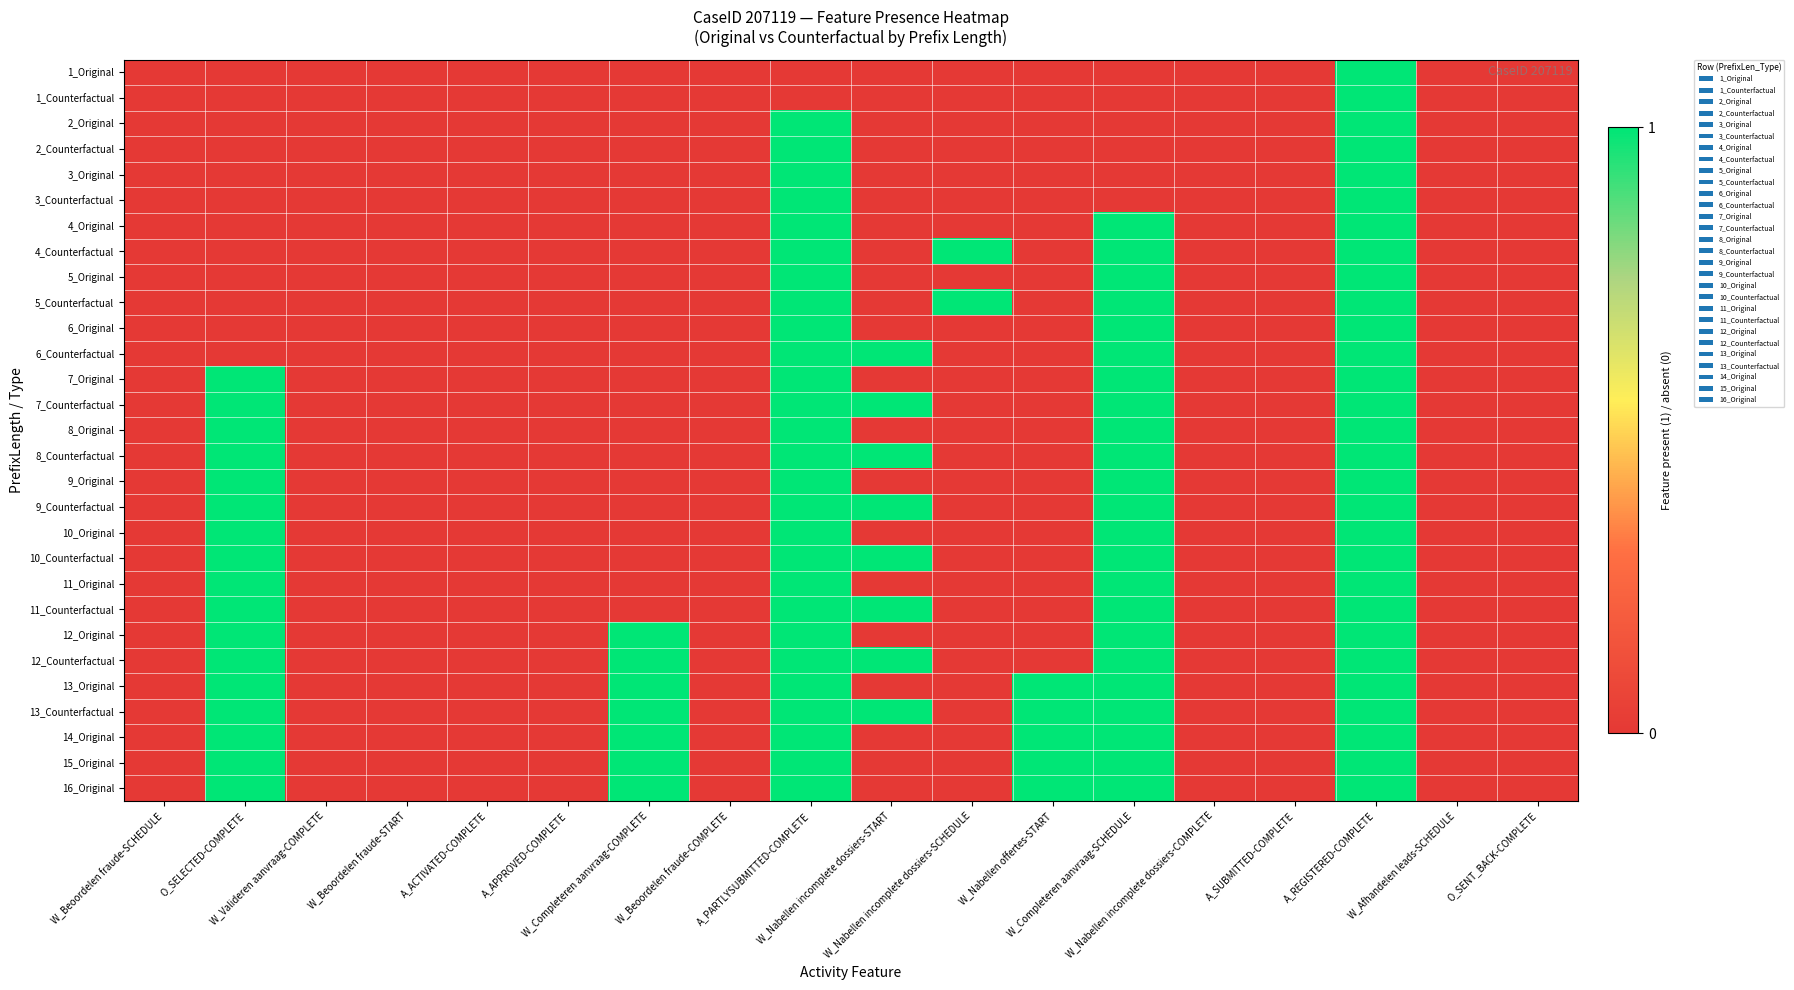

Reading left to right, extract all data points from this chart.

1_Original: W_Beoordelen fraude-SCHEDULE=0	O_SELECTED-COMPLETE=0	W_Valideren aanvraag-COMPLETE=0	W_Beoordelen fraude-START=0	A_ACTIVATED-COMPLETE=0	A_APPROVED-COMPLETE=0	W_Completeren aanvraag-COMPLETE=0	W_Beoordelen fraude-COMPLETE=0	A_PARTLYSUBMITTED-COMPLETE=0	W_Nabellen incomplete dossiers-START=0	W_Nabellen incomplete dossiers-SCHEDULE=0	W_Nabellen offertes-START=0	W_Completeren aanvraag-SCHEDULE=0	W_Nabellen incomplete dossiers-COMPLETE=0	A_SUBMITTED-COMPLETE=0	A_REGISTERED-COMPLETE=1	W_Afhandelen leads-SCHEDULE=0	O_SENT_BACK-COMPLETE=0
1_Counterfactual: W_Beoordelen fraude-SCHEDULE=0	O_SELECTED-COMPLETE=0	W_Valideren aanvraag-COMPLETE=0	W_Beoordelen fraude-START=0	A_ACTIVATED-COMPLETE=0	A_APPROVED-COMPLETE=0	W_Completeren aanvraag-COMPLETE=0	W_Beoordelen fraude-COMPLETE=0	A_PARTLYSUBMITTED-COMPLETE=0	W_Nabellen incomplete dossiers-START=0	W_Nabellen incomplete dossiers-SCHEDULE=0	W_Nabellen offertes-START=0	W_Completeren aanvraag-SCHEDULE=0	W_Nabellen incomplete dossiers-COMPLETE=0	A_SUBMITTED-COMPLETE=0	A_REGISTERED-COMPLETE=1	W_Afhandelen leads-SCHEDULE=0	O_SENT_BACK-COMPLETE=0
2_Original: W_Beoordelen fraude-SCHEDULE=0	O_SELECTED-COMPLETE=0	W_Valideren aanvraag-COMPLETE=0	W_Beoordelen fraude-START=0	A_ACTIVATED-COMPLETE=0	A_APPROVED-COMPLETE=0	W_Completeren aanvraag-COMPLETE=0	W_Beoordelen fraude-COMPLETE=0	A_PARTLYSUBMITTED-COMPLETE=1	W_Nabellen incomplete dossiers-START=0	W_Nabellen incomplete dossiers-SCHEDULE=0	W_Nabellen offertes-START=0	W_Completeren aanvraag-SCHEDULE=0	W_Nabellen incomplete dossiers-COMPLETE=0	A_SUBMITTED-COMPLETE=0	A_REGISTERED-COMPLETE=1	W_Afhandelen leads-SCHEDULE=0	O_SENT_BACK-COMPLETE=0
2_Counterfactual: W_Beoordelen fraude-SCHEDULE=0	O_SELECTED-COMPLETE=0	W_Valideren aanvraag-COMPLETE=0	W_Beoordelen fraude-START=0	A_ACTIVATED-COMPLETE=0	A_APPROVED-COMPLETE=0	W_Completeren aanvraag-COMPLETE=0	W_Beoordelen fraude-COMPLETE=0	A_PARTLYSUBMITTED-COMPLETE=1	W_Nabellen incomplete dossiers-START=0	W_Nabellen incomplete dossiers-SCHEDULE=0	W_Nabellen offertes-START=0	W_Completeren aanvraag-SCHEDULE=0	W_Nabellen incomplete dossiers-COMPLETE=0	A_SUBMITTED-COMPLETE=0	A_REGISTERED-COMPLETE=1	W_Afhandelen leads-SCHEDULE=0	O_SENT_BACK-COMPLETE=0
3_Original: W_Beoordelen fraude-SCHEDULE=0	O_SELECTED-COMPLETE=0	W_Valideren aanvraag-COMPLETE=0	W_Beoordelen fraude-START=0	A_ACTIVATED-COMPLETE=0	A_APPROVED-COMPLETE=0	W_Completeren aanvraag-COMPLETE=0	W_Beoordelen fraude-COMPLETE=0	A_PARTLYSUBMITTED-COMPLETE=1	W_Nabellen incomplete dossiers-START=0	W_Nabellen incomplete dossiers-SCHEDULE=0	W_Nabellen offertes-START=0	W_Completeren aanvraag-SCHEDULE=0	W_Nabellen incomplete dossiers-COMPLETE=0	A_SUBMITTED-COMPLETE=0	A_REGISTERED-COMPLETE=1	W_Afhandelen leads-SCHEDULE=0	O_SENT_BACK-COMPLETE=0
3_Counterfactual: W_Beoordelen fraude-SCHEDULE=0	O_SELECTED-COMPLETE=0	W_Valideren aanvraag-COMPLETE=0	W_Beoordelen fraude-START=0	A_ACTIVATED-COMPLETE=0	A_APPROVED-COMPLETE=0	W_Completeren aanvraag-COMPLETE=0	W_Beoordelen fraude-COMPLETE=0	A_PARTLYSUBMITTED-COMPLETE=1	W_Nabellen incomplete dossiers-START=0	W_Nabellen incomplete dossiers-SCHEDULE=0	W_Nabellen offertes-START=0	W_Completeren aanvraag-SCHEDULE=0	W_Nabellen incomplete dossiers-COMPLETE=0	A_SUBMITTED-COMPLETE=0	A_REGISTERED-COMPLETE=1	W_Afhandelen leads-SCHEDULE=0	O_SENT_BACK-COMPLETE=0
4_Original: W_Beoordelen fraude-SCHEDULE=0	O_SELECTED-COMPLETE=0	W_Valideren aanvraag-COMPLETE=0	W_Beoordelen fraude-START=0	A_ACTIVATED-COMPLETE=0	A_APPROVED-COMPLETE=0	W_Completeren aanvraag-COMPLETE=0	W_Beoordelen fraude-COMPLETE=0	A_PARTLYSUBMITTED-COMPLETE=1	W_Nabellen incomplete dossiers-START=0	W_Nabellen incomplete dossiers-SCHEDULE=0	W_Nabellen offertes-START=0	W_Completeren aanvraag-SCHEDULE=1	W_Nabellen incomplete dossiers-COMPLETE=0	A_SUBMITTED-COMPLETE=0	A_REGISTERED-COMPLETE=1	W_Afhandelen leads-SCHEDULE=0	O_SENT_BACK-COMPLETE=0
4_Counterfactual: W_Beoordelen fraude-SCHEDULE=0	O_SELECTED-COMPLETE=0	W_Valideren aanvraag-COMPLETE=0	W_Beoordelen fraude-START=0	A_ACTIVATED-COMPLETE=0	A_APPROVED-COMPLETE=0	W_Completeren aanvraag-COMPLETE=0	W_Beoordelen fraude-COMPLETE=0	A_PARTLYSUBMITTED-COMPLETE=1	W_Nabellen incomplete dossiers-START=0	W_Nabellen incomplete dossiers-SCHEDULE=1	W_Nabellen offertes-START=0	W_Completeren aanvraag-SCHEDULE=1	W_Nabellen incomplete dossiers-COMPLETE=0	A_SUBMITTED-COMPLETE=0	A_REGISTERED-COMPLETE=1	W_Afhandelen leads-SCHEDULE=0	O_SENT_BACK-COMPLETE=0
5_Original: W_Beoordelen fraude-SCHEDULE=0	O_SELECTED-COMPLETE=0	W_Valideren aanvraag-COMPLETE=0	W_Beoordelen fraude-START=0	A_ACTIVATED-COMPLETE=0	A_APPROVED-COMPLETE=0	W_Completeren aanvraag-COMPLETE=0	W_Beoordelen fraude-COMPLETE=0	A_PARTLYSUBMITTED-COMPLETE=1	W_Nabellen incomplete dossiers-START=0	W_Nabellen incomplete dossiers-SCHEDULE=0	W_Nabellen offertes-START=0	W_Completeren aanvraag-SCHEDULE=1	W_Nabellen incomplete dossiers-COMPLETE=0	A_SUBMITTED-COMPLETE=0	A_REGISTERED-COMPLETE=1	W_Afhandelen leads-SCHEDULE=0	O_SENT_BACK-COMPLETE=0
5_Counterfactual: W_Beoordelen fraude-SCHEDULE=0	O_SELECTED-COMPLETE=0	W_Valideren aanvraag-COMPLETE=0	W_Beoordelen fraude-START=0	A_ACTIVATED-COMPLETE=0	A_APPROVED-COMPLETE=0	W_Completeren aanvraag-COMPLETE=0	W_Beoordelen fraude-COMPLETE=0	A_PARTLYSUBMITTED-COMPLETE=1	W_Nabellen incomplete dossiers-START=0	W_Nabellen incomplete dossiers-SCHEDULE=1	W_Nabellen offertes-START=0	W_Completeren aanvraag-SCHEDULE=1	W_Nabellen incomplete dossiers-COMPLETE=0	A_SUBMITTED-COMPLETE=0	A_REGISTERED-COMPLETE=1	W_Afhandelen leads-SCHEDULE=0	O_SENT_BACK-COMPLETE=0
6_Original: W_Beoordelen fraude-SCHEDULE=0	O_SELECTED-COMPLETE=0	W_Valideren aanvraag-COMPLETE=0	W_Beoordelen fraude-START=0	A_ACTIVATED-COMPLETE=0	A_APPROVED-COMPLETE=0	W_Completeren aanvraag-COMPLETE=0	W_Beoordelen fraude-COMPLETE=0	A_PARTLYSUBMITTED-COMPLETE=1	W_Nabellen incomplete dossiers-START=0	W_Nabellen incomplete dossiers-SCHEDULE=0	W_Nabellen offertes-START=0	W_Completeren aanvraag-SCHEDULE=1	W_Nabellen incomplete dossiers-COMPLETE=0	A_SUBMITTED-COMPLETE=0	A_REGISTERED-COMPLETE=1	W_Afhandelen leads-SCHEDULE=0	O_SENT_BACK-COMPLETE=0
6_Counterfactual: W_Beoordelen fraude-SCHEDULE=0	O_SELECTED-COMPLETE=0	W_Valideren aanvraag-COMPLETE=0	W_Beoordelen fraude-START=0	A_ACTIVATED-COMPLETE=0	A_APPROVED-COMPLETE=0	W_Completeren aanvraag-COMPLETE=0	W_Beoordelen fraude-COMPLETE=0	A_PARTLYSUBMITTED-COMPLETE=1	W_Nabellen incomplete dossiers-START=1	W_Nabellen incomplete dossiers-SCHEDULE=0	W_Nabellen offertes-START=0	W_Completeren aanvraag-SCHEDULE=1	W_Nabellen incomplete dossiers-COMPLETE=0	A_SUBMITTED-COMPLETE=0	A_REGISTERED-COMPLETE=1	W_Afhandelen leads-SCHEDULE=0	O_SENT_BACK-COMPLETE=0
7_Original: W_Beoordelen fraude-SCHEDULE=0	O_SELECTED-COMPLETE=1	W_Valideren aanvraag-COMPLETE=0	W_Beoordelen fraude-START=0	A_ACTIVATED-COMPLETE=0	A_APPROVED-COMPLETE=0	W_Completeren aanvraag-COMPLETE=0	W_Beoordelen fraude-COMPLETE=0	A_PARTLYSUBMITTED-COMPLETE=1	W_Nabellen incomplete dossiers-START=0	W_Nabellen incomplete dossiers-SCHEDULE=0	W_Nabellen offertes-START=0	W_Completeren aanvraag-SCHEDULE=1	W_Nabellen incomplete dossiers-COMPLETE=0	A_SUBMITTED-COMPLETE=0	A_REGISTERED-COMPLETE=1	W_Afhandelen leads-SCHEDULE=0	O_SENT_BACK-COMPLETE=0
7_Counterfactual: W_Beoordelen fraude-SCHEDULE=0	O_SELECTED-COMPLETE=1	W_Valideren aanvraag-COMPLETE=0	W_Beoordelen fraude-START=0	A_ACTIVATED-COMPLETE=0	A_APPROVED-COMPLETE=0	W_Completeren aanvraag-COMPLETE=0	W_Beoordelen fraude-COMPLETE=0	A_PARTLYSUBMITTED-COMPLETE=1	W_Nabellen incomplete dossiers-START=1	W_Nabellen incomplete dossiers-SCHEDULE=0	W_Nabellen offertes-START=0	W_Completeren aanvraag-SCHEDULE=1	W_Nabellen incomplete dossiers-COMPLETE=0	A_SUBMITTED-COMPLETE=0	A_REGISTERED-COMPLETE=1	W_Afhandelen leads-SCHEDULE=0	O_SENT_BACK-COMPLETE=0
8_Original: W_Beoordelen fraude-SCHEDULE=0	O_SELECTED-COMPLETE=1	W_Valideren aanvraag-COMPLETE=0	W_Beoordelen fraude-START=0	A_ACTIVATED-COMPLETE=0	A_APPROVED-COMPLETE=0	W_Completeren aanvraag-COMPLETE=0	W_Beoordelen fraude-COMPLETE=0	A_PARTLYSUBMITTED-COMPLETE=1	W_Nabellen incomplete dossiers-START=0	W_Nabellen incomplete dossiers-SCHEDULE=0	W_Nabellen offertes-START=0	W_Completeren aanvraag-SCHEDULE=1	W_Nabellen incomplete dossiers-COMPLETE=0	A_SUBMITTED-COMPLETE=0	A_REGISTERED-COMPLETE=1	W_Afhandelen leads-SCHEDULE=0	O_SENT_BACK-COMPLETE=0
8_Counterfactual: W_Beoordelen fraude-SCHEDULE=0	O_SELECTED-COMPLETE=1	W_Valideren aanvraag-COMPLETE=0	W_Beoordelen fraude-START=0	A_ACTIVATED-COMPLETE=0	A_APPROVED-COMPLETE=0	W_Completeren aanvraag-COMPLETE=0	W_Beoordelen fraude-COMPLETE=0	A_PARTLYSUBMITTED-COMPLETE=1	W_Nabellen incomplete dossiers-START=1	W_Nabellen incomplete dossiers-SCHEDULE=0	W_Nabellen offertes-START=0	W_Completeren aanvraag-SCHEDULE=1	W_Nabellen incomplete dossiers-COMPLETE=0	A_SUBMITTED-COMPLETE=0	A_REGISTERED-COMPLETE=1	W_Afhandelen leads-SCHEDULE=0	O_SENT_BACK-COMPLETE=0
9_Original: W_Beoordelen fraude-SCHEDULE=0	O_SELECTED-COMPLETE=1	W_Valideren aanvraag-COMPLETE=0	W_Beoordelen fraude-START=0	A_ACTIVATED-COMPLETE=0	A_APPROVED-COMPLETE=0	W_Completeren aanvraag-COMPLETE=0	W_Beoordelen fraude-COMPLETE=0	A_PARTLYSUBMITTED-COMPLETE=1	W_Nabellen incomplete dossiers-START=0	W_Nabellen incomplete dossiers-SCHEDULE=0	W_Nabellen offertes-START=0	W_Completeren aanvraag-SCHEDULE=1	W_Nabellen incomplete dossiers-COMPLETE=0	A_SUBMITTED-COMPLETE=0	A_REGISTERED-COMPLETE=1	W_Afhandelen leads-SCHEDULE=0	O_SENT_BACK-COMPLETE=0
9_Counterfactual: W_Beoordelen fraude-SCHEDULE=0	O_SELECTED-COMPLETE=1	W_Valideren aanvraag-COMPLETE=0	W_Beoordelen fraude-START=0	A_ACTIVATED-COMPLETE=0	A_APPROVED-COMPLETE=0	W_Completeren aanvraag-COMPLETE=0	W_Beoordelen fraude-COMPLETE=0	A_PARTLYSUBMITTED-COMPLETE=1	W_Nabellen incomplete dossiers-START=1	W_Nabellen incomplete dossiers-SCHEDULE=0	W_Nabellen offertes-START=0	W_Completeren aanvraag-SCHEDULE=1	W_Nabellen incomplete dossiers-COMPLETE=0	A_SUBMITTED-COMPLETE=0	A_REGISTERED-COMPLETE=1	W_Afhandelen leads-SCHEDULE=0	O_SENT_BACK-COMPLETE=0
10_Original: W_Beoordelen fraude-SCHEDULE=0	O_SELECTED-COMPLETE=1	W_Valideren aanvraag-COMPLETE=0	W_Beoordelen fraude-START=0	A_ACTIVATED-COMPLETE=0	A_APPROVED-COMPLETE=0	W_Completeren aanvraag-COMPLETE=0	W_Beoordelen fraude-COMPLETE=0	A_PARTLYSUBMITTED-COMPLETE=1	W_Nabellen incomplete dossiers-START=0	W_Nabellen incomplete dossiers-SCHEDULE=0	W_Nabellen offertes-START=0	W_Completeren aanvraag-SCHEDULE=1	W_Nabellen incomplete dossiers-COMPLETE=0	A_SUBMITTED-COMPLETE=0	A_REGISTERED-COMPLETE=1	W_Afhandelen leads-SCHEDULE=0	O_SENT_BACK-COMPLETE=0
10_Counterfactual: W_Beoordelen fraude-SCHEDULE=0	O_SELECTED-COMPLETE=1	W_Valideren aanvraag-COMPLETE=0	W_Beoordelen fraude-START=0	A_ACTIVATED-COMPLETE=0	A_APPROVED-COMPLETE=0	W_Completeren aanvraag-COMPLETE=0	W_Beoordelen fraude-COMPLETE=0	A_PARTLYSUBMITTED-COMPLETE=1	W_Nabellen incomplete dossiers-START=1	W_Nabellen incomplete dossiers-SCHEDULE=0	W_Nabellen offertes-START=0	W_Completeren aanvraag-SCHEDULE=1	W_Nabellen incomplete dossiers-COMPLETE=0	A_SUBMITTED-COMPLETE=0	A_REGISTERED-COMPLETE=1	W_Afhandelen leads-SCHEDULE=0	O_SENT_BACK-COMPLETE=0
11_Original: W_Beoordelen fraude-SCHEDULE=0	O_SELECTED-COMPLETE=1	W_Valideren aanvraag-COMPLETE=0	W_Beoordelen fraude-START=0	A_ACTIVATED-COMPLETE=0	A_APPROVED-COMPLETE=0	W_Completeren aanvraag-COMPLETE=0	W_Beoordelen fraude-COMPLETE=0	A_PARTLYSUBMITTED-COMPLETE=1	W_Nabellen incomplete dossiers-START=0	W_Nabellen incomplete dossiers-SCHEDULE=0	W_Nabellen offertes-START=0	W_Completeren aanvraag-SCHEDULE=1	W_Nabellen incomplete dossiers-COMPLETE=0	A_SUBMITTED-COMPLETE=0	A_REGISTERED-COMPLETE=1	W_Afhandelen leads-SCHEDULE=0	O_SENT_BACK-COMPLETE=0
11_Counterfactual: W_Beoordelen fraude-SCHEDULE=0	O_SELECTED-COMPLETE=1	W_Valideren aanvraag-COMPLETE=0	W_Beoordelen fraude-START=0	A_ACTIVATED-COMPLETE=0	A_APPROVED-COMPLETE=0	W_Completeren aanvraag-COMPLETE=0	W_Beoordelen fraude-COMPLETE=0	A_PARTLYSUBMITTED-COMPLETE=1	W_Nabellen incomplete dossiers-START=1	W_Nabellen incomplete dossiers-SCHEDULE=0	W_Nabellen offertes-START=0	W_Completeren aanvraag-SCHEDULE=1	W_Nabellen incomplete dossiers-COMPLETE=0	A_SUBMITTED-COMPLETE=0	A_REGISTERED-COMPLETE=1	W_Afhandelen leads-SCHEDULE=0	O_SENT_BACK-COMPLETE=0
12_Original: W_Beoordelen fraude-SCHEDULE=0	O_SELECTED-COMPLETE=1	W_Valideren aanvraag-COMPLETE=0	W_Beoordelen fraude-START=0	A_ACTIVATED-COMPLETE=0	A_APPROVED-COMPLETE=0	W_Completeren aanvraag-COMPLETE=1	W_Beoordelen fraude-COMPLETE=0	A_PARTLYSUBMITTED-COMPLETE=1	W_Nabellen incomplete dossiers-START=0	W_Nabellen incomplete dossiers-SCHEDULE=0	W_Nabellen offertes-START=0	W_Completeren aanvraag-SCHEDULE=1	W_Nabellen incomplete dossiers-COMPLETE=0	A_SUBMITTED-COMPLETE=0	A_REGISTERED-COMPLETE=1	W_Afhandelen leads-SCHEDULE=0	O_SENT_BACK-COMPLETE=0
12_Counterfactual: W_Beoordelen fraude-SCHEDULE=0	O_SELECTED-COMPLETE=1	W_Valideren aanvraag-COMPLETE=0	W_Beoordelen fraude-START=0	A_ACTIVATED-COMPLETE=0	A_APPROVED-COMPLETE=0	W_Completeren aanvraag-COMPLETE=1	W_Beoordelen fraude-COMPLETE=0	A_PARTLYSUBMITTED-COMPLETE=1	W_Nabellen incomplete dossiers-START=1	W_Nabellen incomplete dossiers-SCHEDULE=0	W_Nabellen offertes-START=0	W_Completeren aanvraag-SCHEDULE=1	W_Nabellen incomplete dossiers-COMPLETE=0	A_SUBMITTED-COMPLETE=0	A_REGISTERED-COMPLETE=1	W_Afhandelen leads-SCHEDULE=0	O_SENT_BACK-COMPLETE=0
13_Original: W_Beoordelen fraude-SCHEDULE=0	O_SELECTED-COMPLETE=1	W_Valideren aanvraag-COMPLETE=0	W_Beoordelen fraude-START=0	A_ACTIVATED-COMPLETE=0	A_APPROVED-COMPLETE=0	W_Completeren aanvraag-COMPLETE=1	W_Beoordelen fraude-COMPLETE=0	A_PARTLYSUBMITTED-COMPLETE=1	W_Nabellen incomplete dossiers-START=0	W_Nabellen incomplete dossiers-SCHEDULE=0	W_Nabellen offertes-START=1	W_Completeren aanvraag-SCHEDULE=1	W_Nabellen incomplete dossiers-COMPLETE=0	A_SUBMITTED-COMPLETE=0	A_REGISTERED-COMPLETE=1	W_Afhandelen leads-SCHEDULE=0	O_SENT_BACK-COMPLETE=0
13_Counterfactual: W_Beoordelen fraude-SCHEDULE=0	O_SELECTED-COMPLETE=1	W_Valideren aanvraag-COMPLETE=0	W_Beoordelen fraude-START=0	A_ACTIVATED-COMPLETE=0	A_APPROVED-COMPLETE=0	W_Completeren aanvraag-COMPLETE=1	W_Beoordelen fraude-COMPLETE=0	A_PARTLYSUBMITTED-COMPLETE=1	W_Nabellen incomplete dossiers-START=1	W_Nabellen incomplete dossiers-SCHEDULE=0	W_Nabellen offertes-START=1	W_Completeren aanvraag-SCHEDULE=1	W_Nabellen incomplete dossiers-COMPLETE=0	A_SUBMITTED-COMPLETE=0	A_REGISTERED-COMPLETE=1	W_Afhandelen leads-SCHEDULE=0	O_SENT_BACK-COMPLETE=0
14_Original: W_Beoordelen fraude-SCHEDULE=0	O_SELECTED-COMPLETE=1	W_Valideren aanvraag-COMPLETE=0	W_Beoordelen fraude-START=0	A_ACTIVATED-COMPLETE=0	A_APPROVED-COMPLETE=0	W_Completeren aanvraag-COMPLETE=1	W_Beoordelen fraude-COMPLETE=0	A_PARTLYSUBMITTED-COMPLETE=1	W_Nabellen incomplete dossiers-START=0	W_Nabellen incomplete dossiers-SCHEDULE=0	W_Nabellen offertes-START=1	W_Completeren aanvraag-SCHEDULE=1	W_Nabellen incomplete dossiers-COMPLETE=0	A_SUBMITTED-COMPLETE=0	A_REGISTERED-COMPLETE=1	W_Afhandelen leads-SCHEDULE=0	O_SENT_BACK-COMPLETE=0
15_Original: W_Beoordelen fraude-SCHEDULE=0	O_SELECTED-COMPLETE=1	W_Valideren aanvraag-COMPLETE=0	W_Beoordelen fraude-START=0	A_ACTIVATED-COMPLETE=0	A_APPROVED-COMPLETE=0	W_Completeren aanvraag-COMPLETE=1	W_Beoordelen fraude-COMPLETE=0	A_PARTLYSUBMITTED-COMPLETE=1	W_Nabellen incomplete dossiers-START=0	W_Nabellen incomplete dossiers-SCHEDULE=0	W_Nabellen offertes-START=1	W_Completeren aanvraag-SCHEDULE=1	W_Nabellen incomplete dossiers-COMPLETE=0	A_SUBMITTED-COMPLETE=0	A_REGISTERED-COMPLETE=1	W_Afhandelen leads-SCHEDULE=0	O_SENT_BACK-COMPLETE=0
16_Original: W_Beoordelen fraude-SCHEDULE=0	O_SELECTED-COMPLETE=1	W_Valideren aanvraag-COMPLETE=0	W_Beoordelen fraude-START=0	A_ACTIVATED-COMPLETE=0	A_APPROVED-COMPLETE=0	W_Completeren aanvraag-COMPLETE=1	W_Beoordelen fraude-COMPLETE=0	A_PARTLYSUBMITTED-COMPLETE=1	W_Nabellen incomplete dossiers-START=0	W_Nabellen incomplete dossiers-SCHEDULE=0	W_Nabellen offertes-START=1	W_Completeren aanvraag-SCHEDULE=1	W_Nabellen incomplete dossiers-COMPLETE=0	A_SUBMITTED-COMPLETE=0	A_REGISTERED-COMPLETE=1	W_Afhandelen leads-SCHEDULE=0	O_SENT_BACK-COMPLETE=0